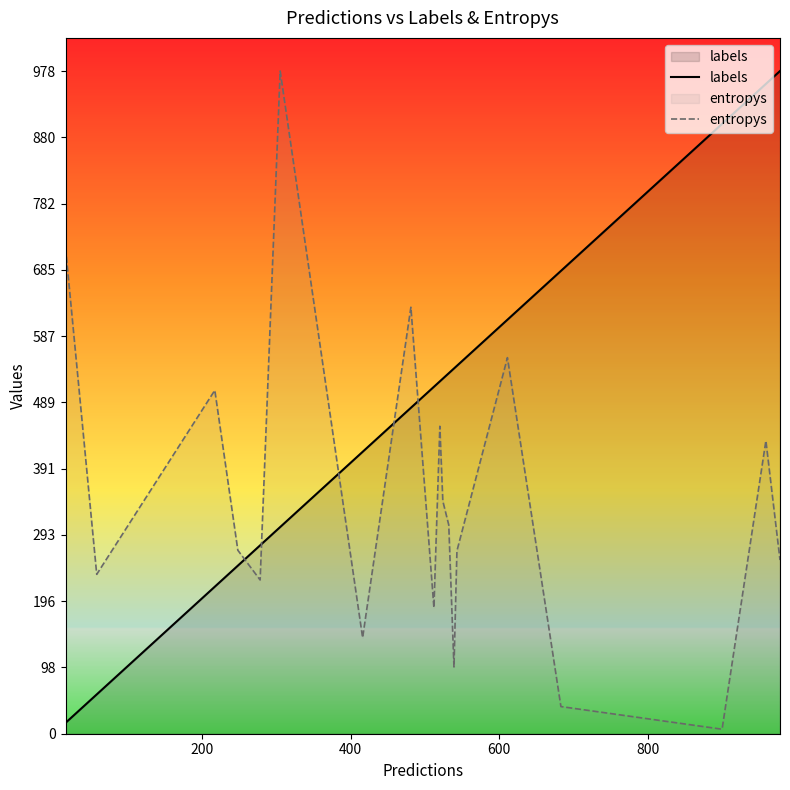

Which series has the widest spread of values?

entropys